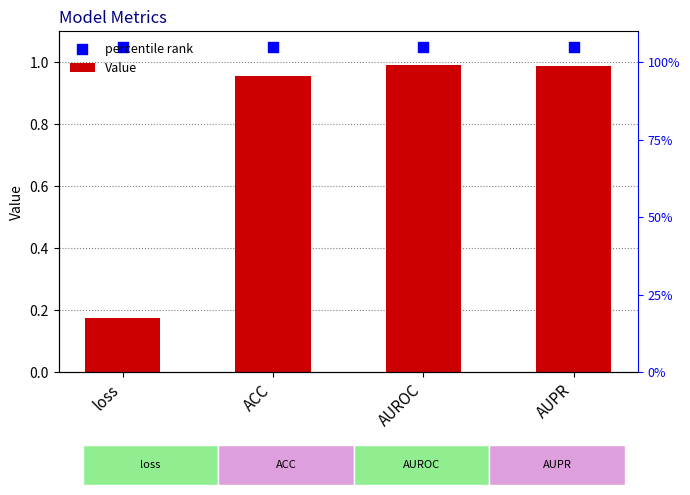

What is the total value across all series at AUROC?

2.0